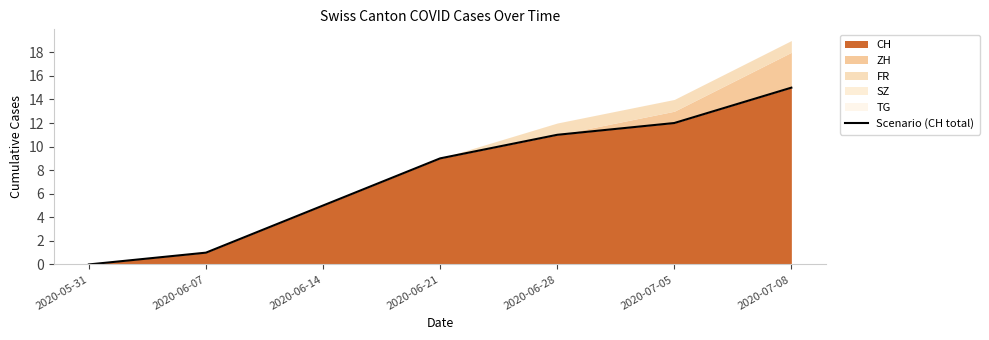

What position from the left is 2020-06-14?

3